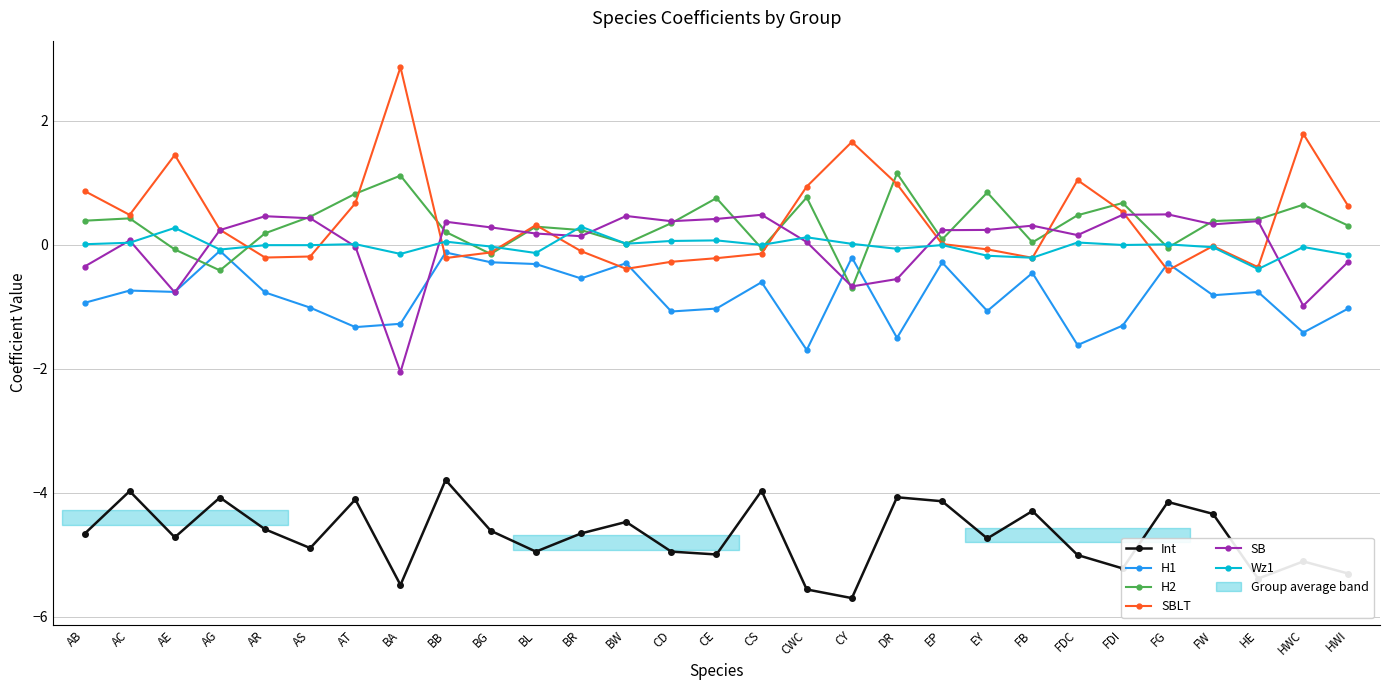

What is the label of the 20th point from the left?

EP